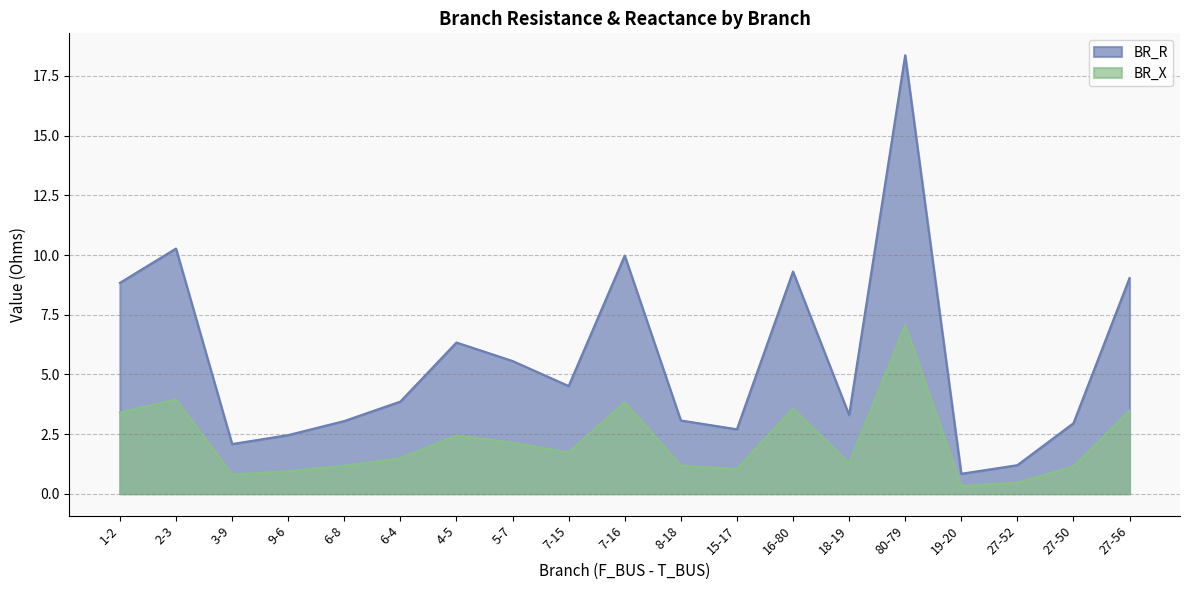

Between 19-20 and 27-56, which series saw the biggest shift?

BR_R